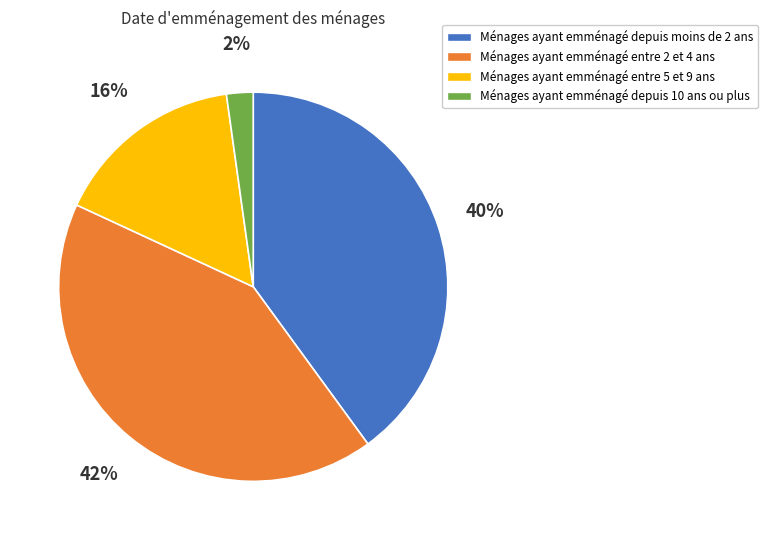

Does Ménages ayant emménagé depuis moins de 2 ans represent more than half of the total?

No